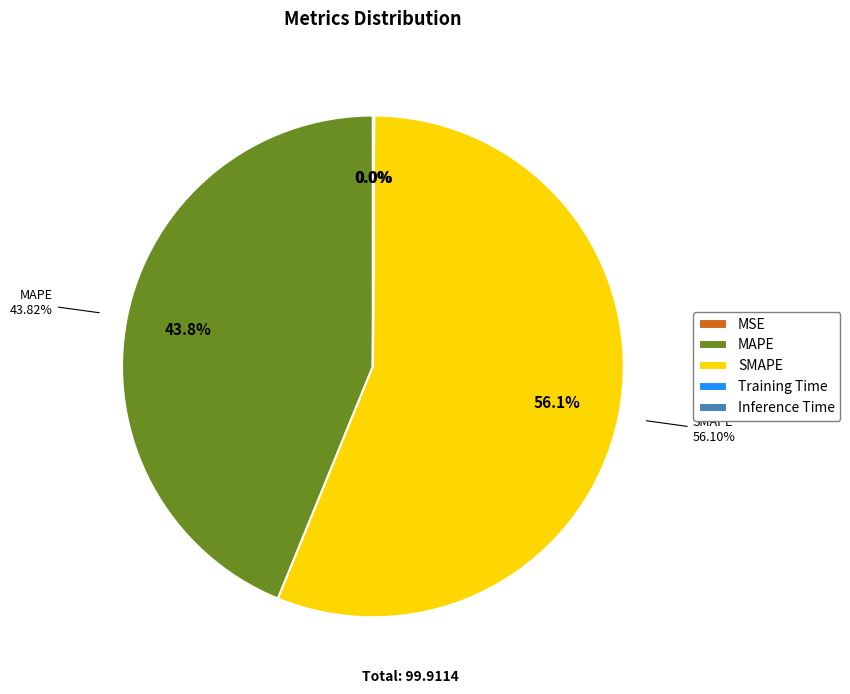

To the nearest percent, what is the difference between the MAPE and Training Time slice percentages?

44%